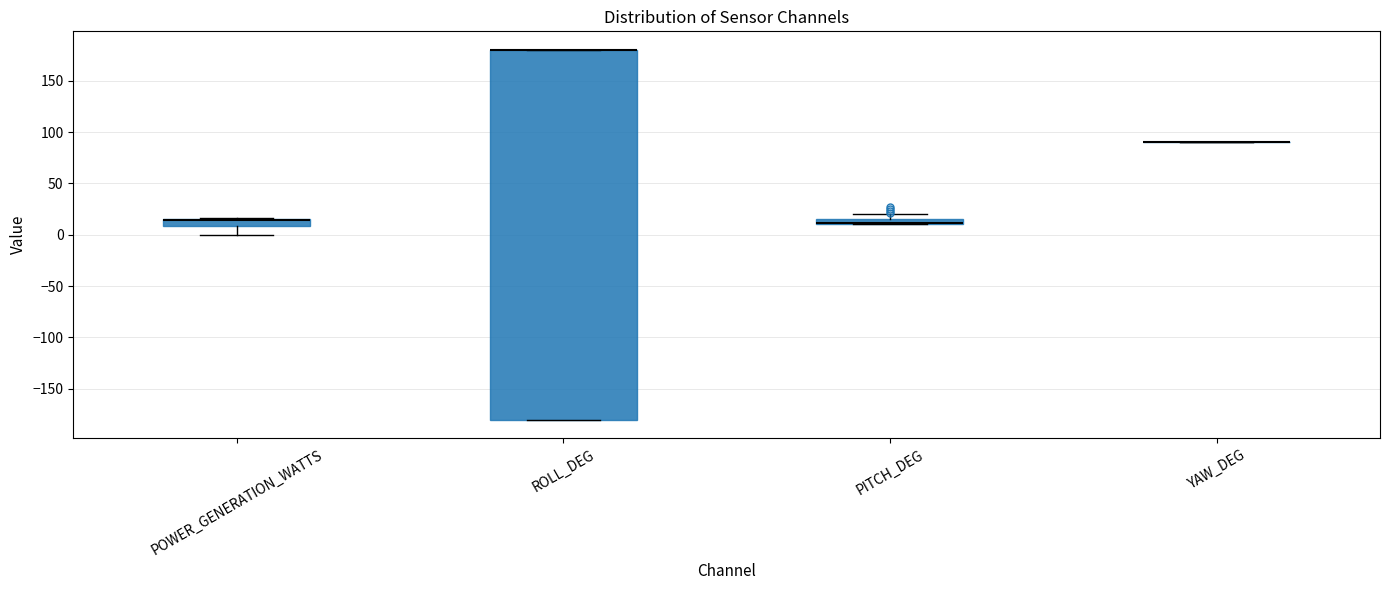

Where does the upper whisker of the box for PITCH_DEG end on the y-axis? The values are not printed on the chart, so give them approximately, as read against the axis.

20